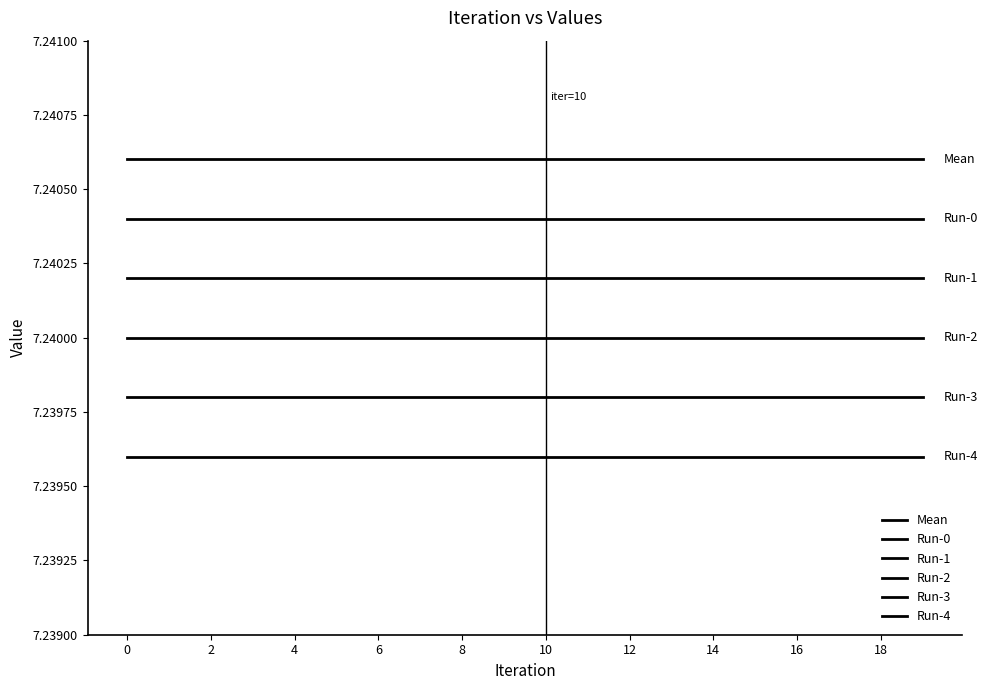

True or false: Mean and Run-1 intersect in this chart.

False